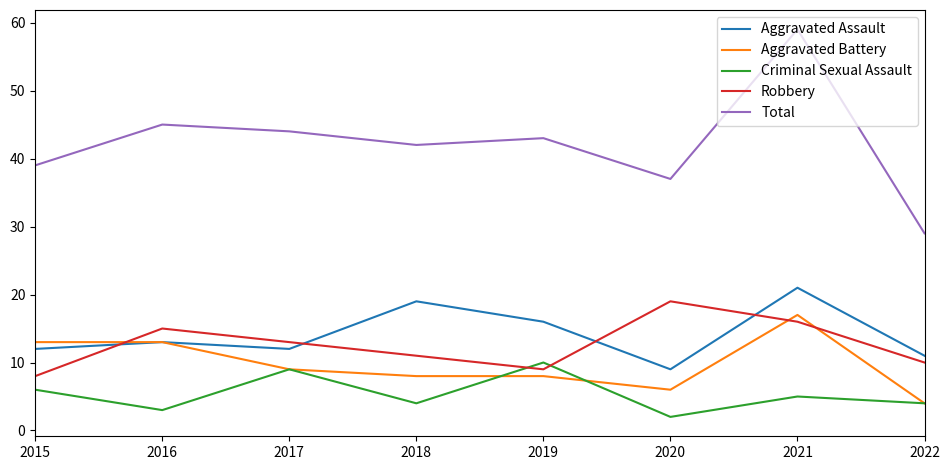

At 2018, list the series in order from largest to smallest.

Total, Aggravated Assault, Robbery, Aggravated Battery, Criminal Sexual Assault